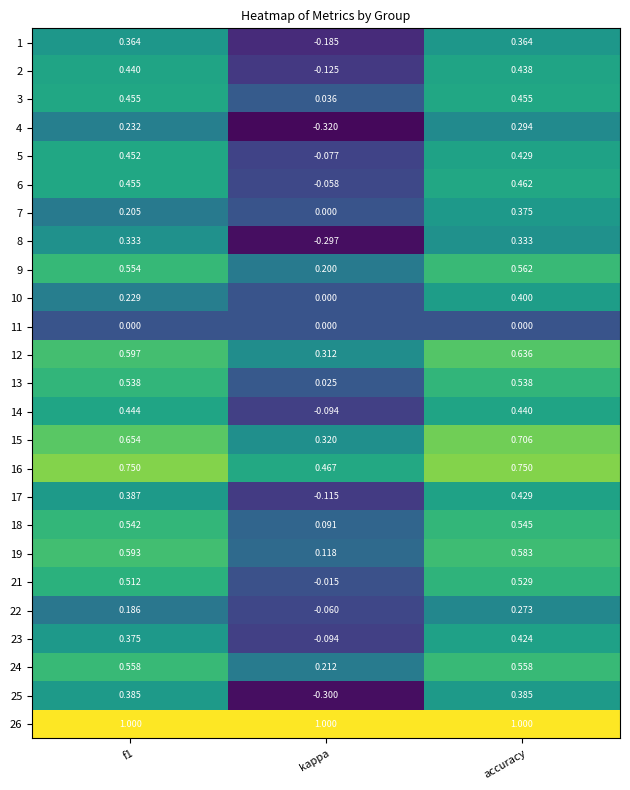

How many values in the 17 series exceed 0?

2